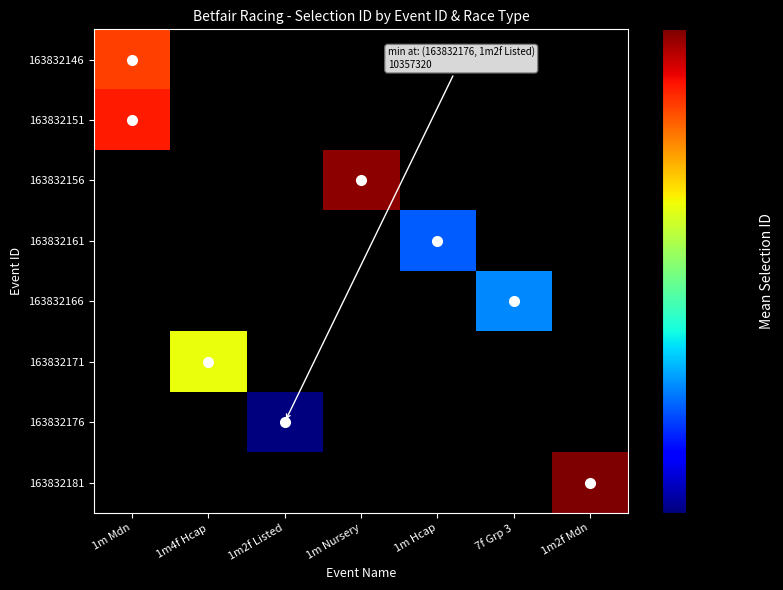

Which has a higher value, 1m4f Hcap or 1m Mdn?

1m Mdn